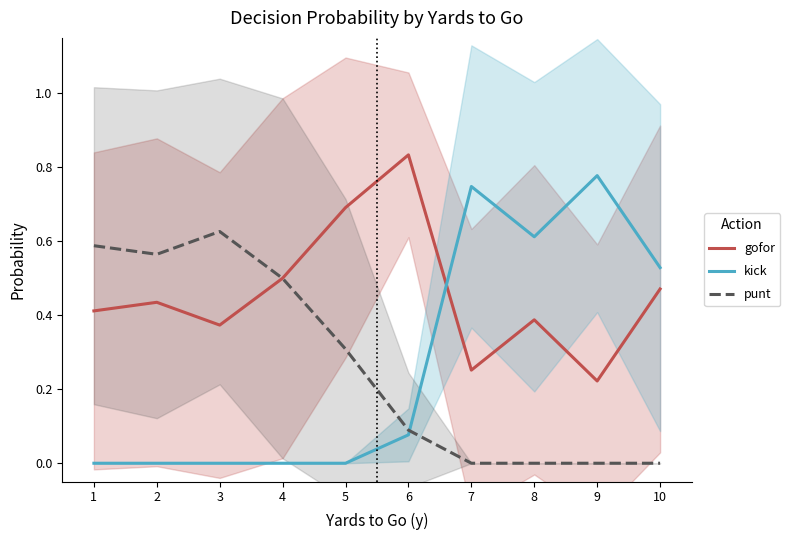

Where do punt and gofor first cross each other?

3 and 4